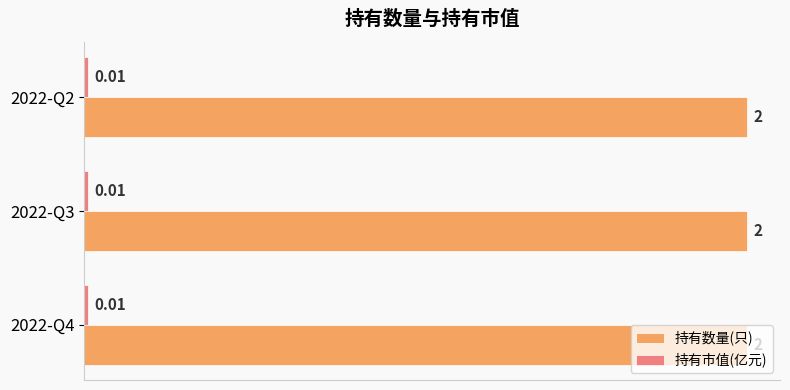

What is the spread (max minus min) of values at 2022-Q3?

2.0